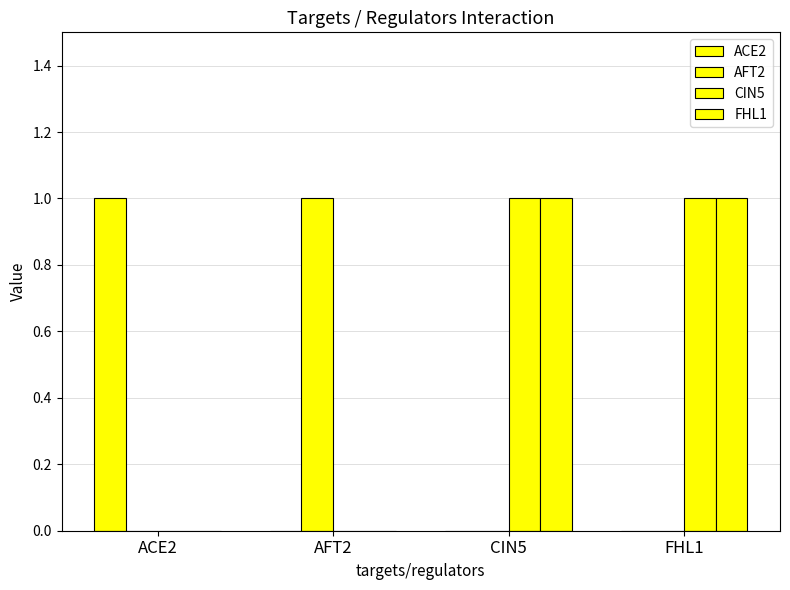

What is the difference between the maximum and minimum values in the ACE2 series?

1